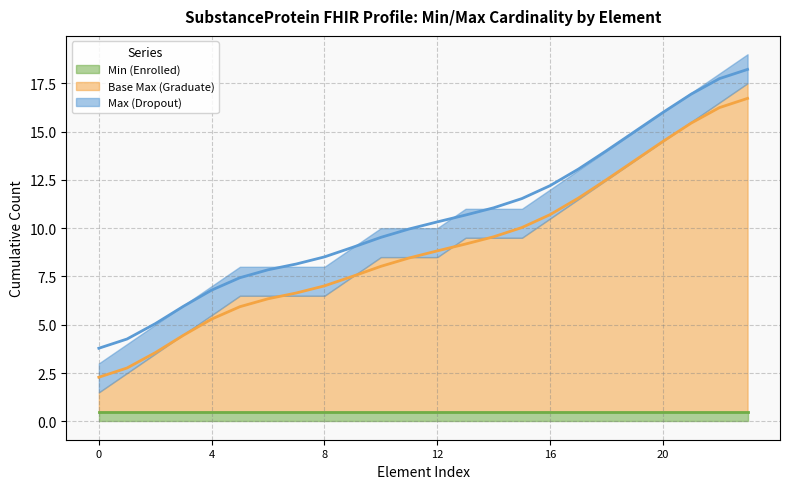

Reading right to left, extract all data points from this chart.

Min (Enrolled) trend: 0.5	0.5	0.5	0.5	0.5	0.5	0.5	0.5	0.5	0.5	0.5	0.5	0.5	0.5	0.5	0.5	0.5	0.5	0.5	0.5	0.5	0.5	0.5	0.5
Base Max (Graduate) trend: 16.7	16.2	15.4	14.5	13.5	12.5	11.6	10.7	10.0	9.6	9.2	8.8	8.5	8.0	7.5	7.0	6.6	6.3	5.9	5.3	4.5	3.6	2.8	2.3
Max (Dropout) trend: 18.2	17.7	16.9	16.0	15.0	14.0	13.1	12.2	11.5	11.1	10.7	10.3	10.0	9.5	9.0	8.5	8.1	7.8	7.4	6.8	6.0	5.1	4.3	3.8